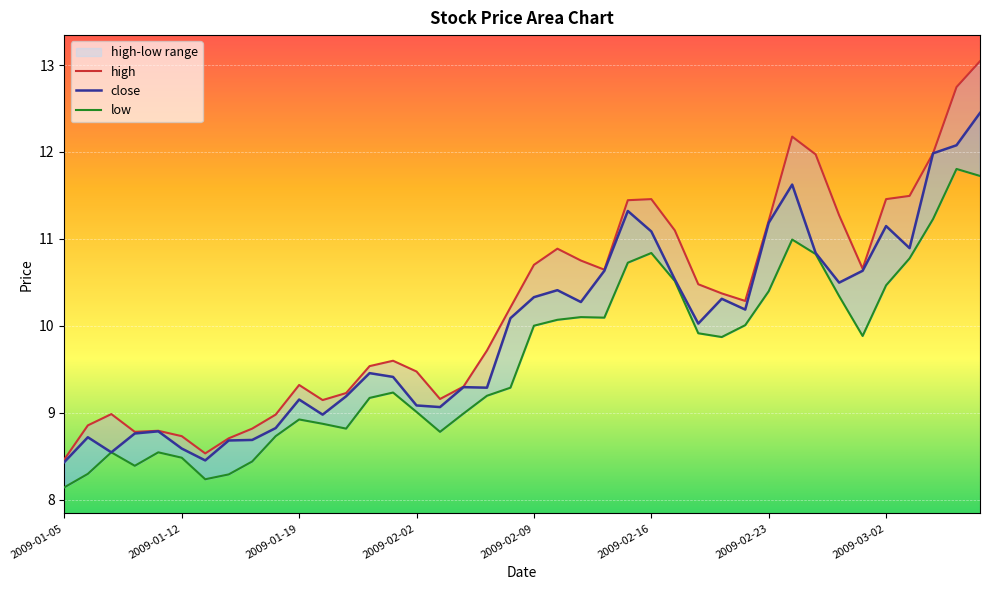

True or false: low and close intersect in this chart.

False